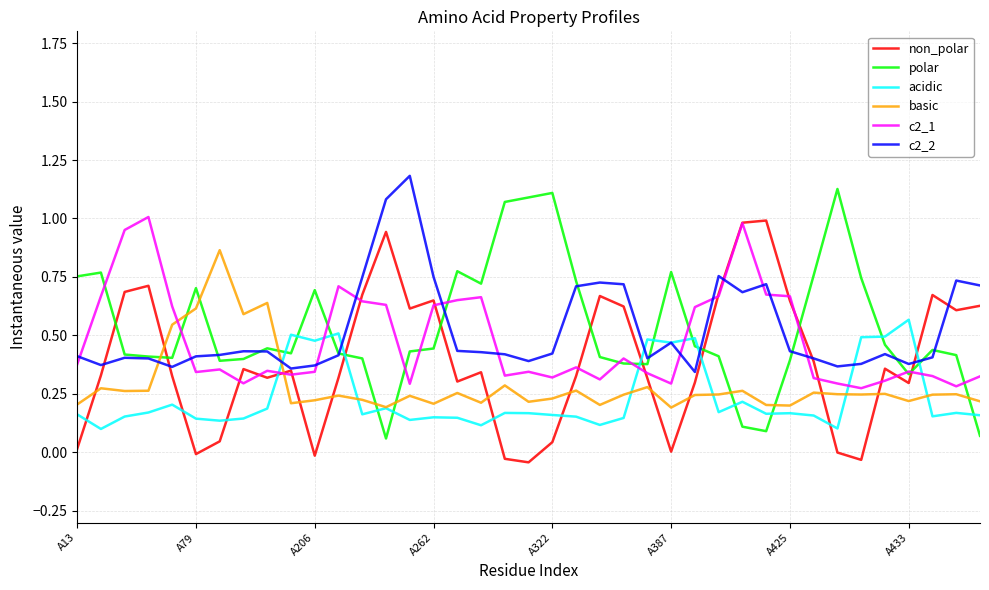

What is the maximum value shown in the chart?

1.2